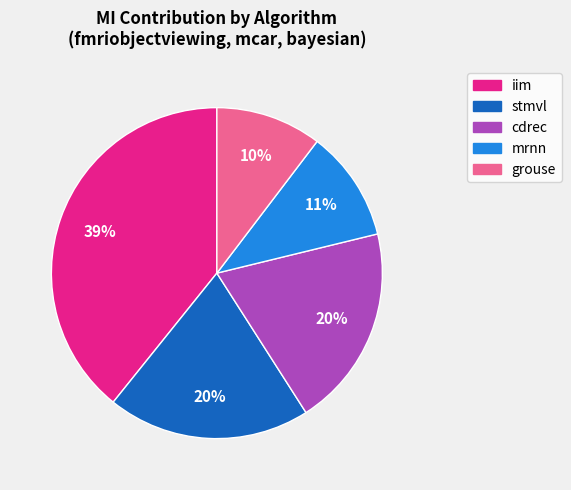

Is it true that grouse is 19% of the pie?

False